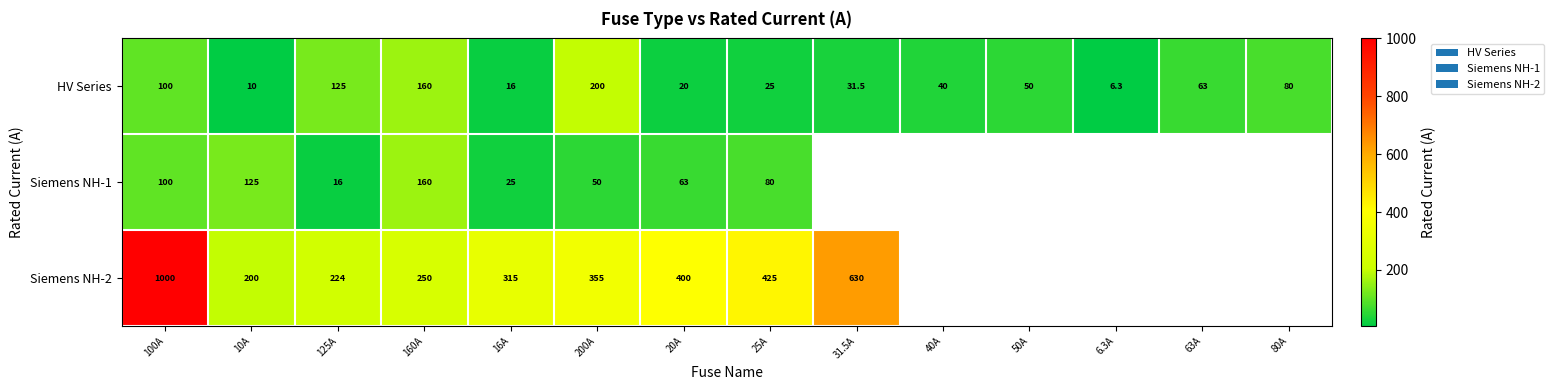

What is the total value across all series at 10A?

335.0